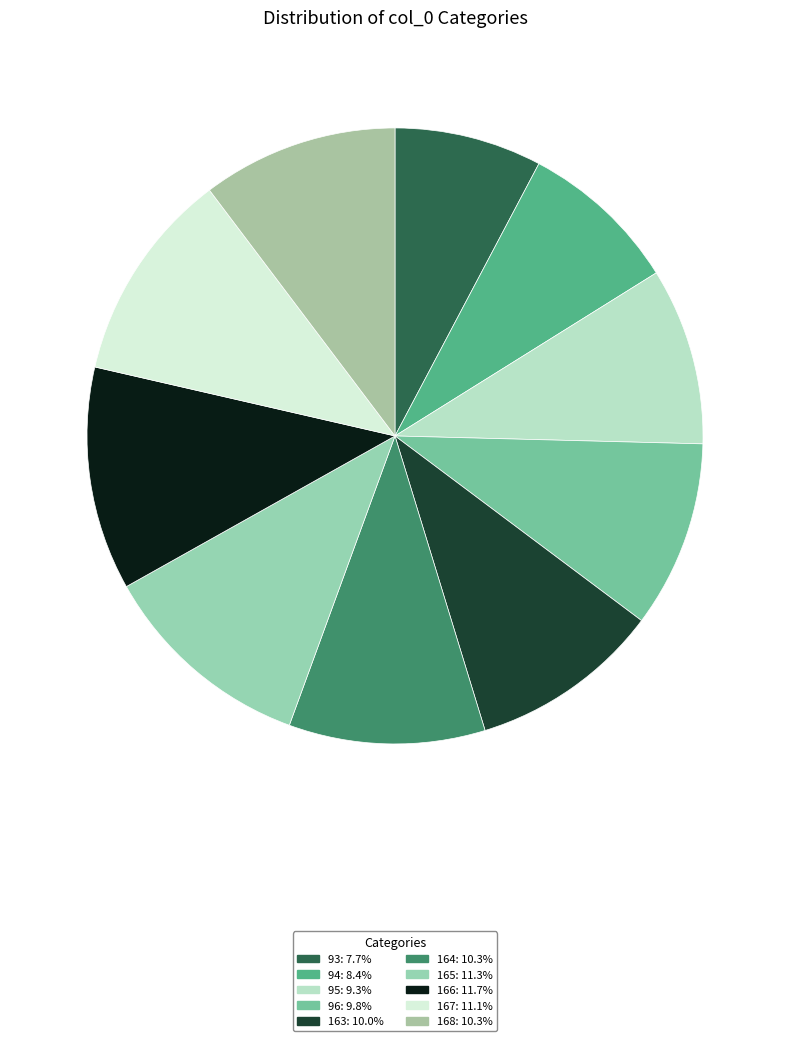

Does any single category account for the majority?

No